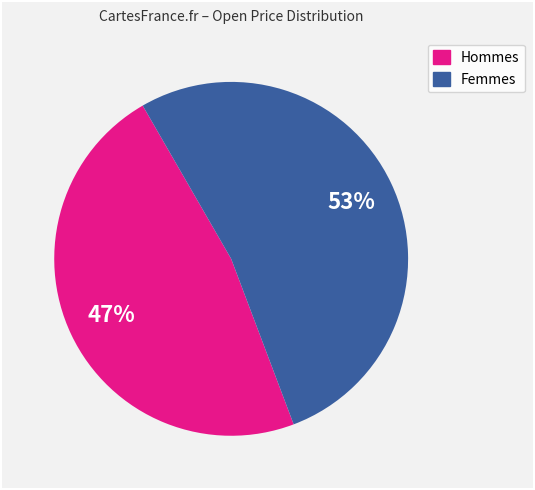

To the nearest percent, what is the average slice percentage?

50%